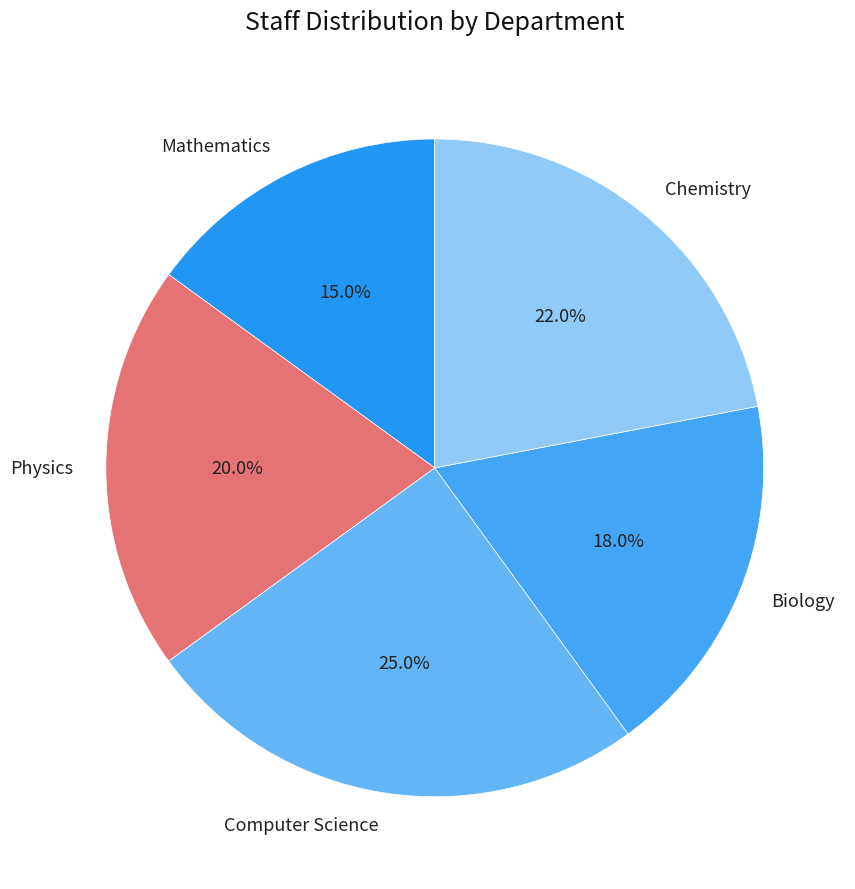

Does Mathematics represent more than half of the total?

No